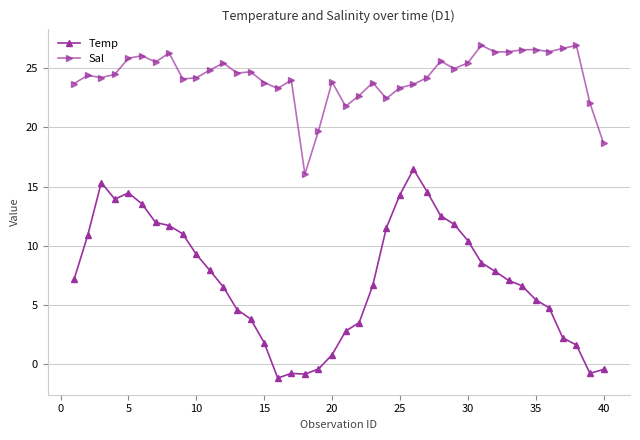

What is the value of the Sal point at the 33rd from the left?

26.4